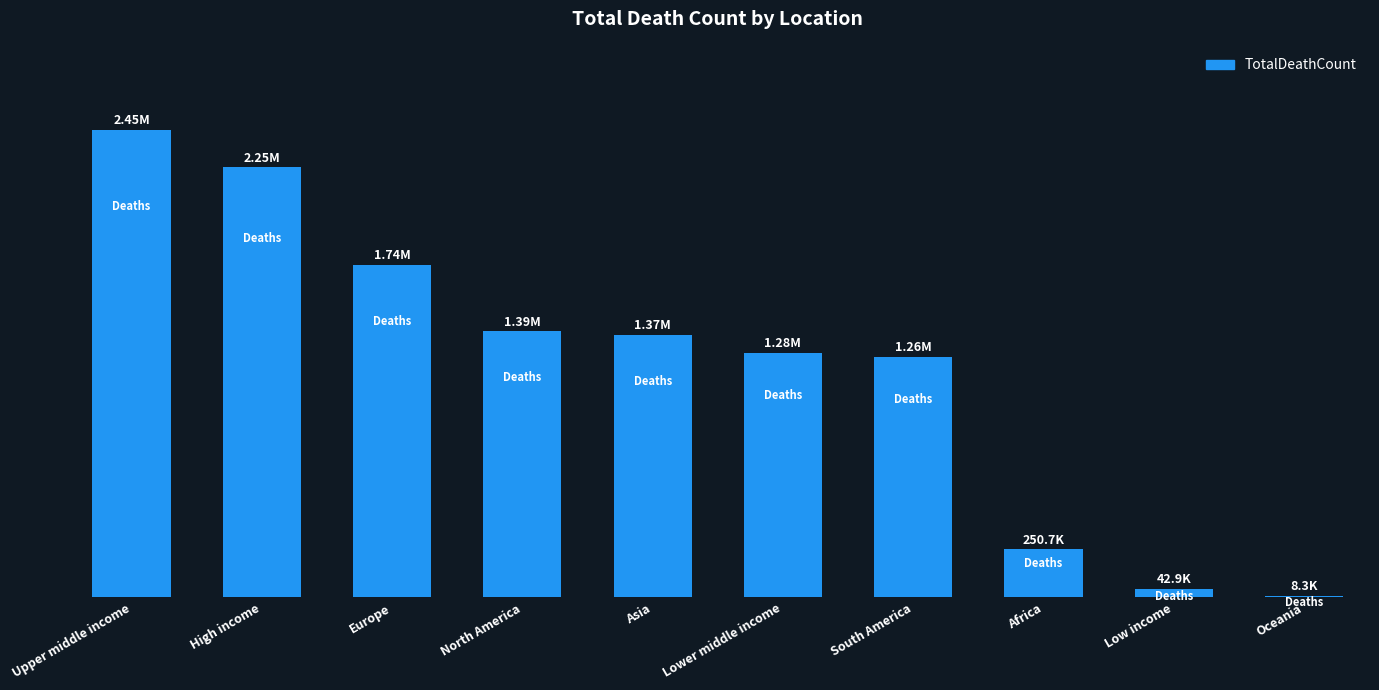

What is the ratio of the value at Africa to the value at North America?

0.2